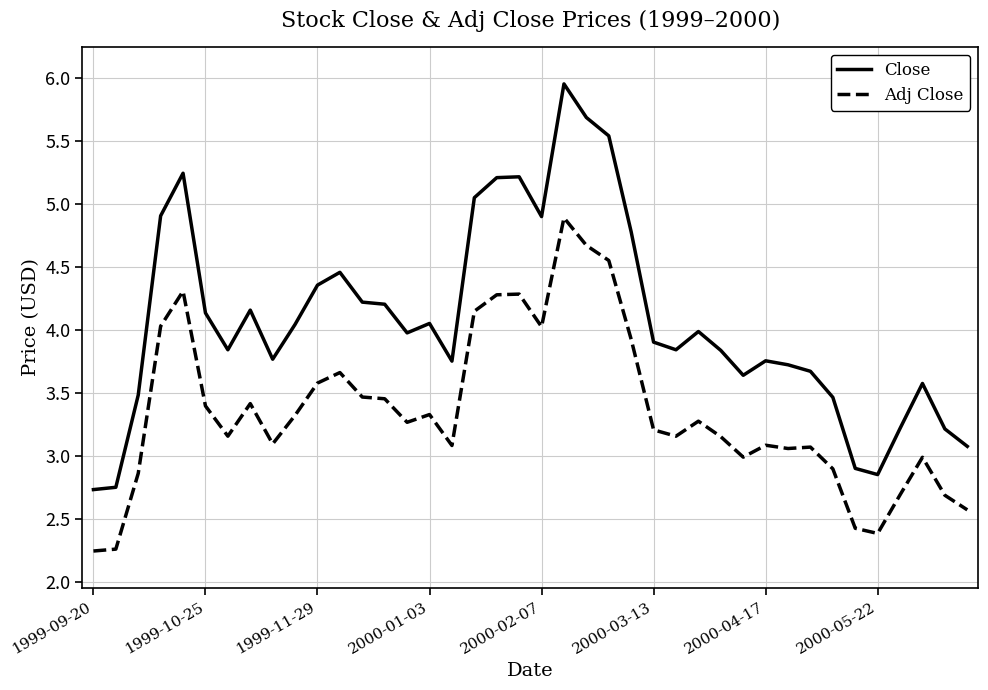

List the series in order of their peak value, highest first.

Close, Adj Close